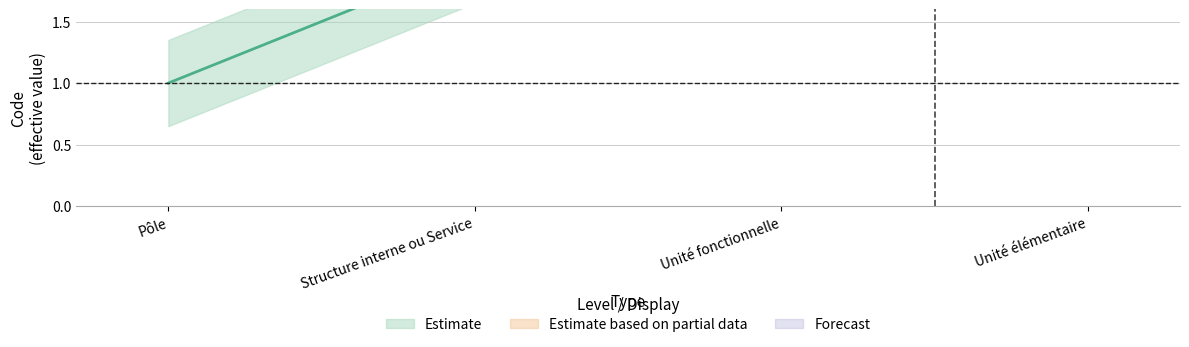

Read the value at Structure interne ou Service.

2